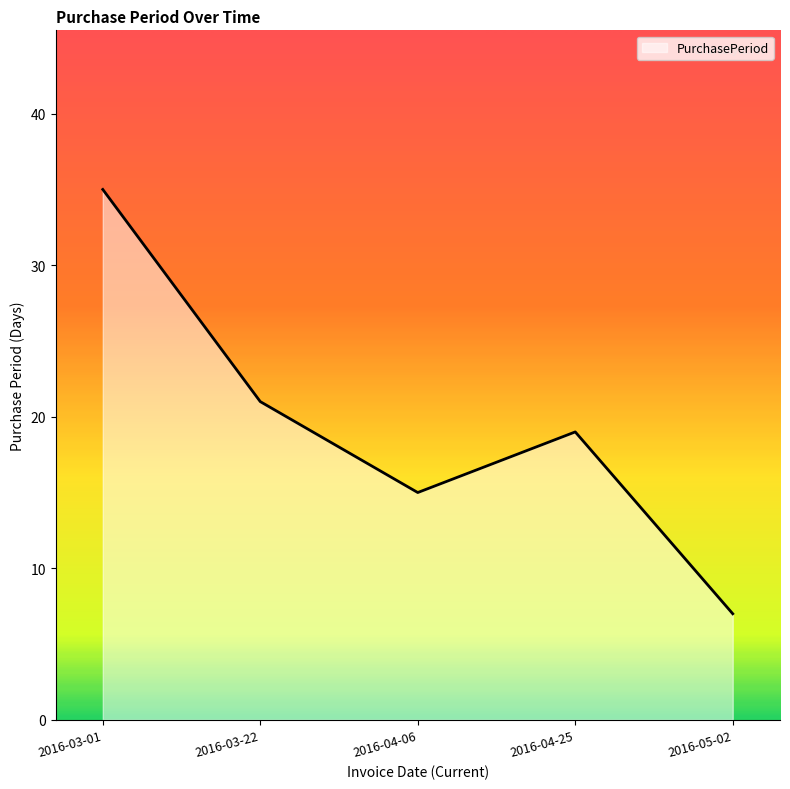

What is the change in value from 2016-03-22 to 2016-05-02?

-14